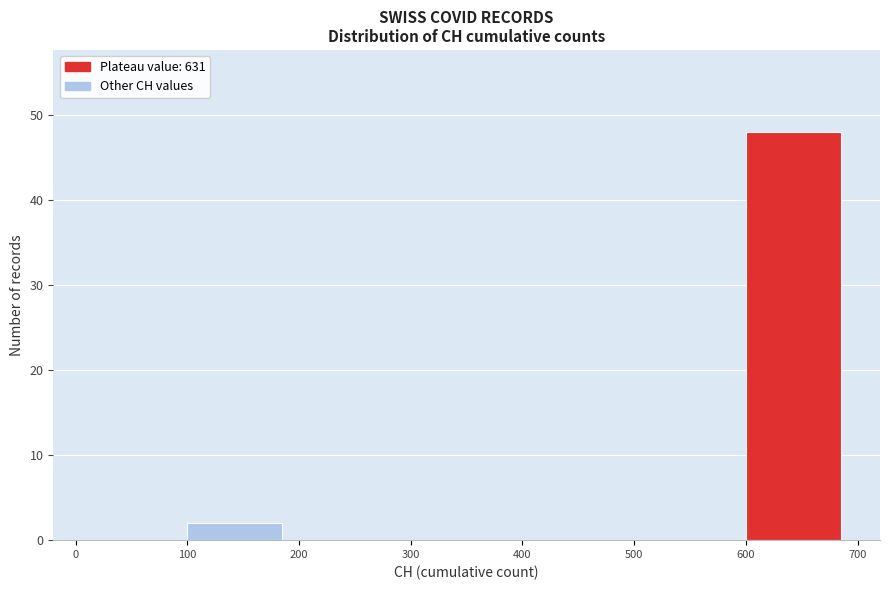

Reading left to right, transcribe this chart: for each bar, give the range it covers on the x-axis and its height. The values are not printed on the chart, so give them approximately, as read against the axis.

0 to 100: 0
100 to 200: 2
200 to 300: 0
300 to 400: 0
400 to 500: 0
500 to 600: 0
600 to 700: 48